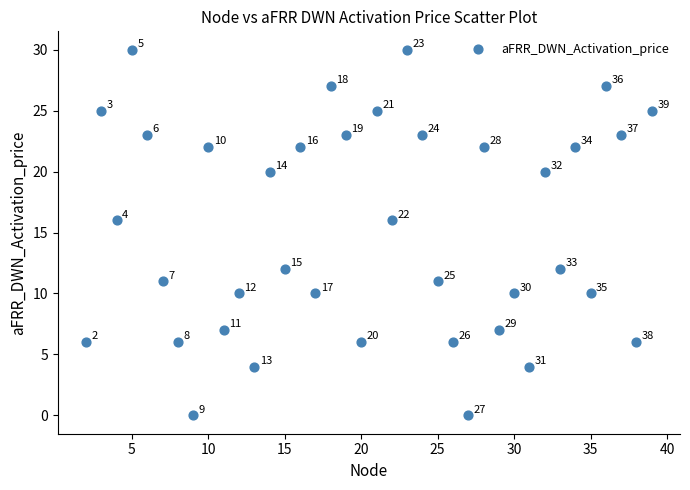

What Y value in the scatter plot is closest to 15?

16